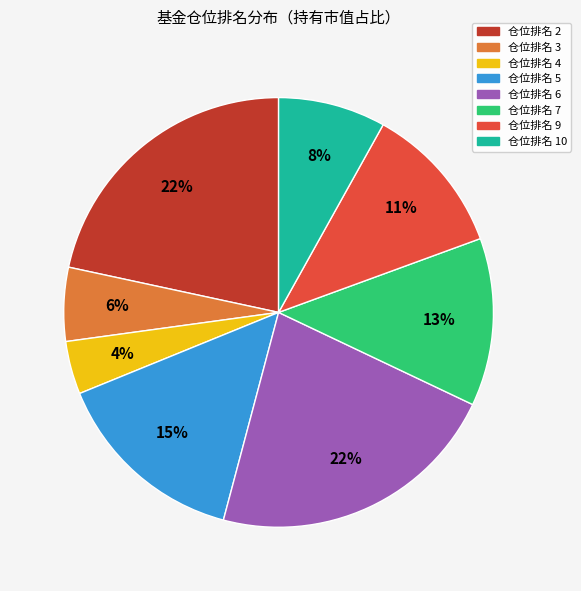

To the nearest percent, what percentage of the pie is 仓位排名 2?

22%